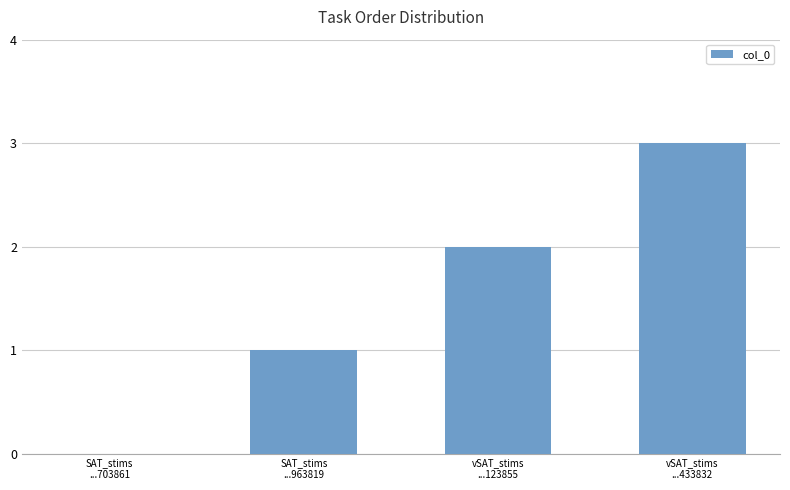

Is it true that the value at vSAT_stims
...433832 is 5?

False